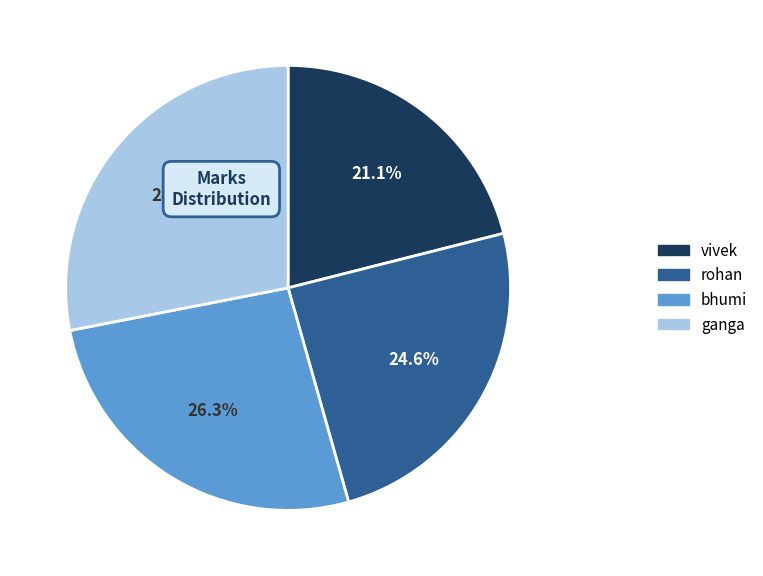

Rank the categories by value from lowest to highest.

vivek, rohan, bhumi, ganga